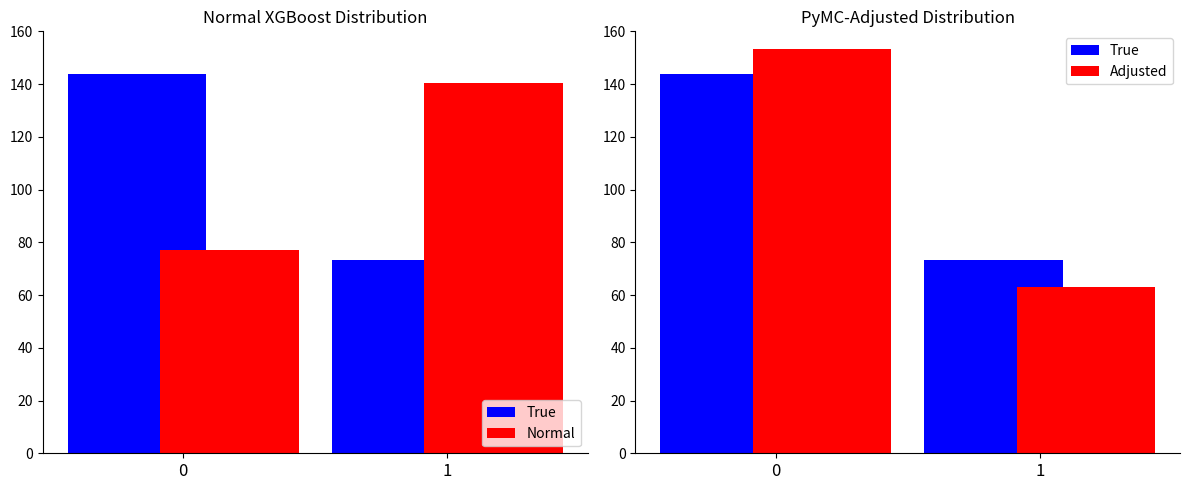

The value of Normal at 1 is 140.2. True or false?

True